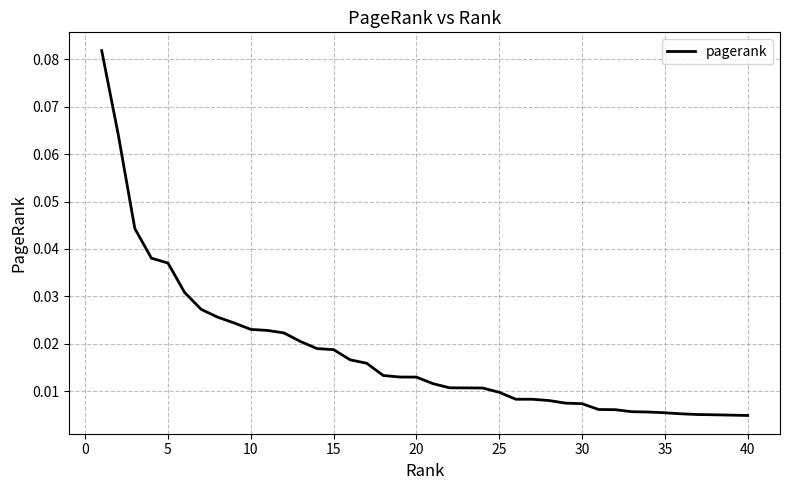

Does the chart have visible grid lines?

Yes